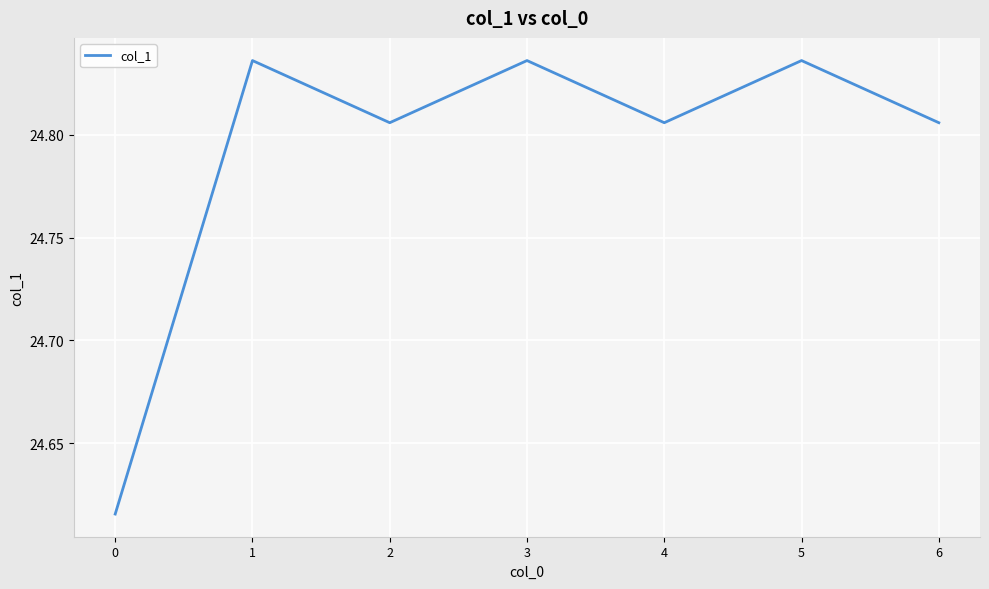

The value at 4 is 15.8. True or false?

False